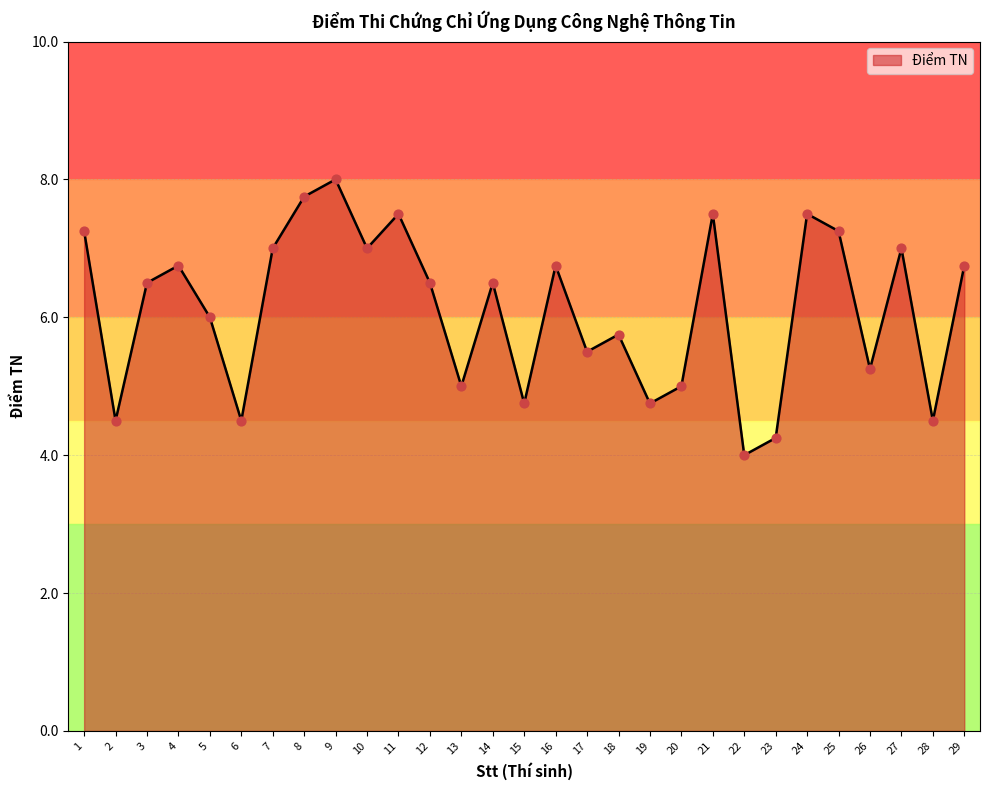

What is the change in value from 11 to 25?

-0.2